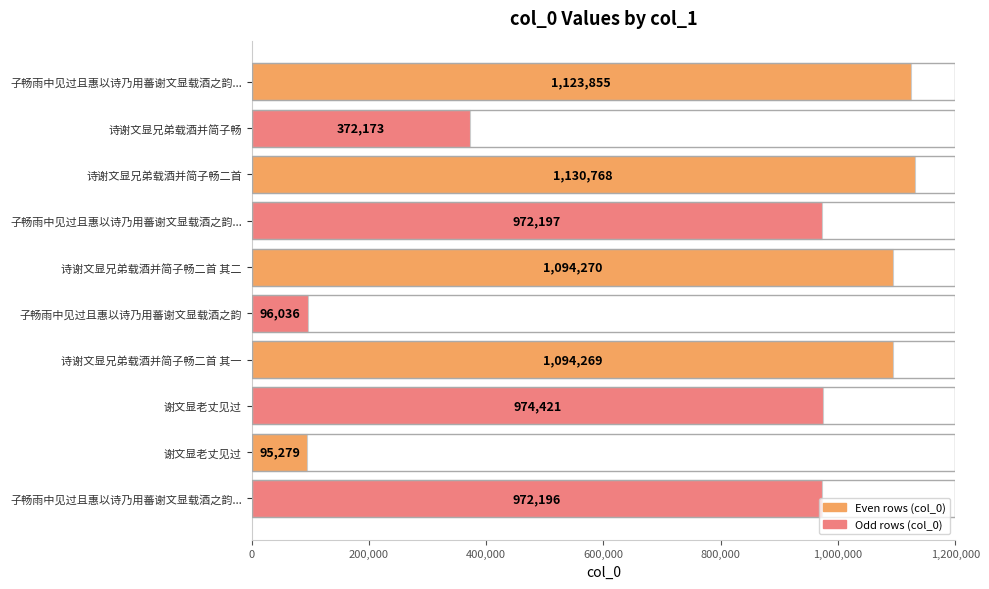

Does the chart contain any negative values?

No